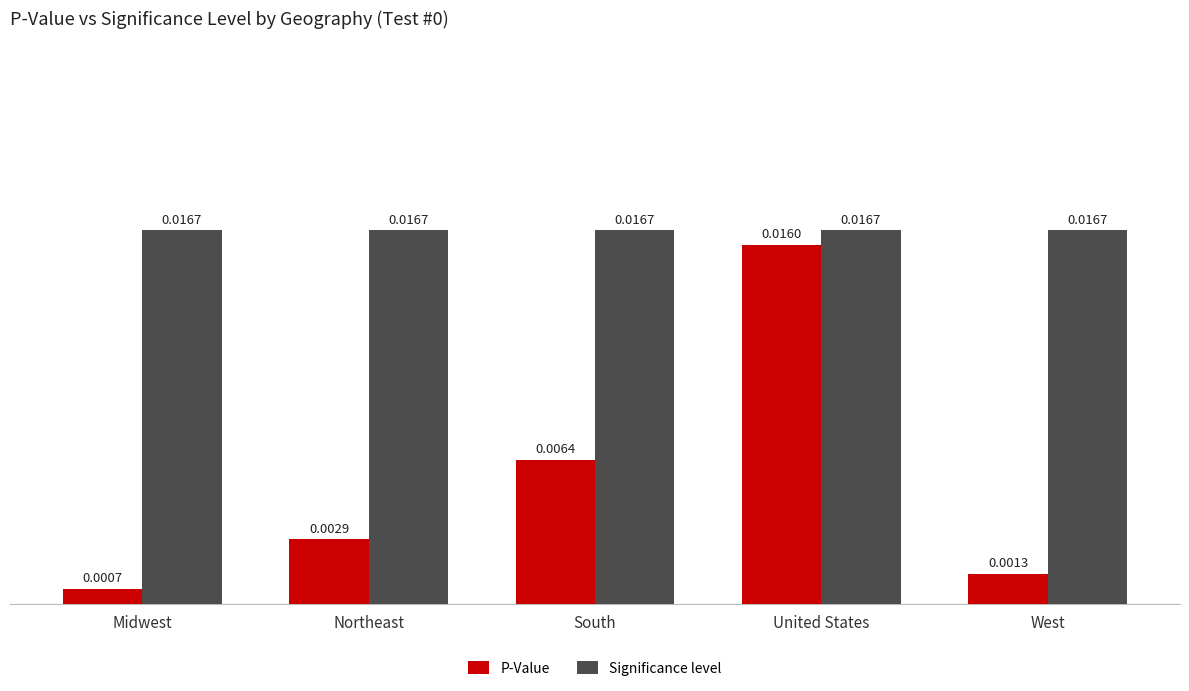

What position from the right is Midwest?

5